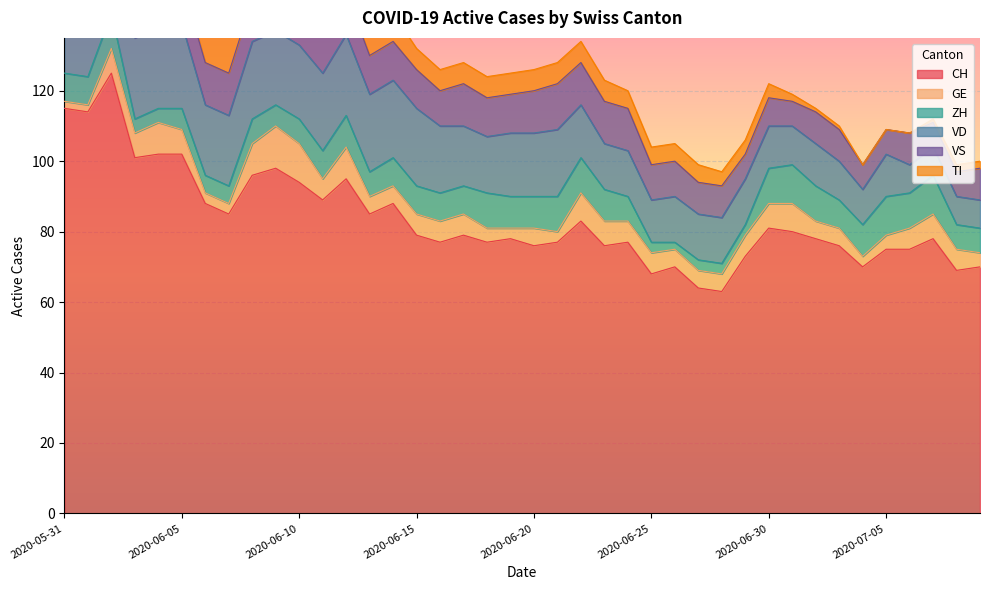

How many intersections are there between VD and VS?

3